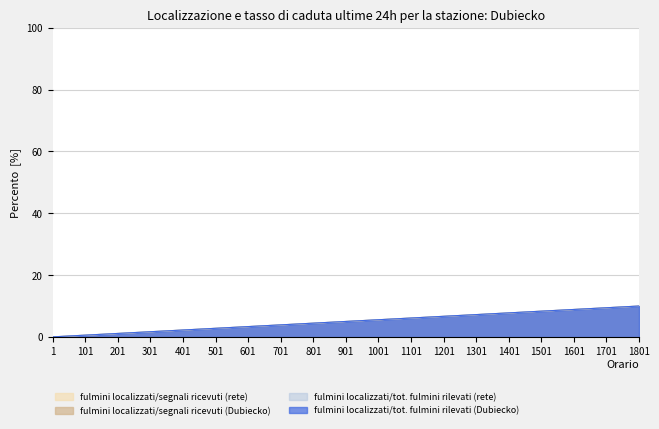

At which category is the sum across all series the highest?

1801